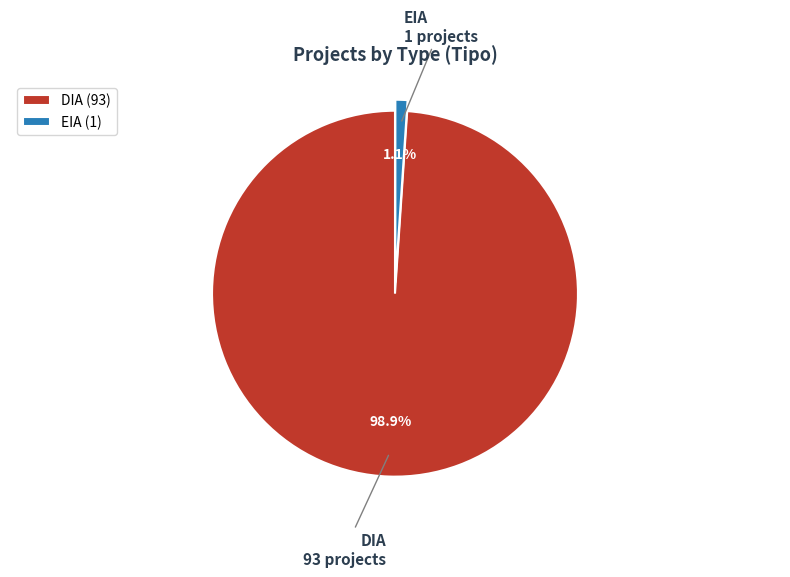

Do EIA and DIA together represent more than half of the pie?

Yes